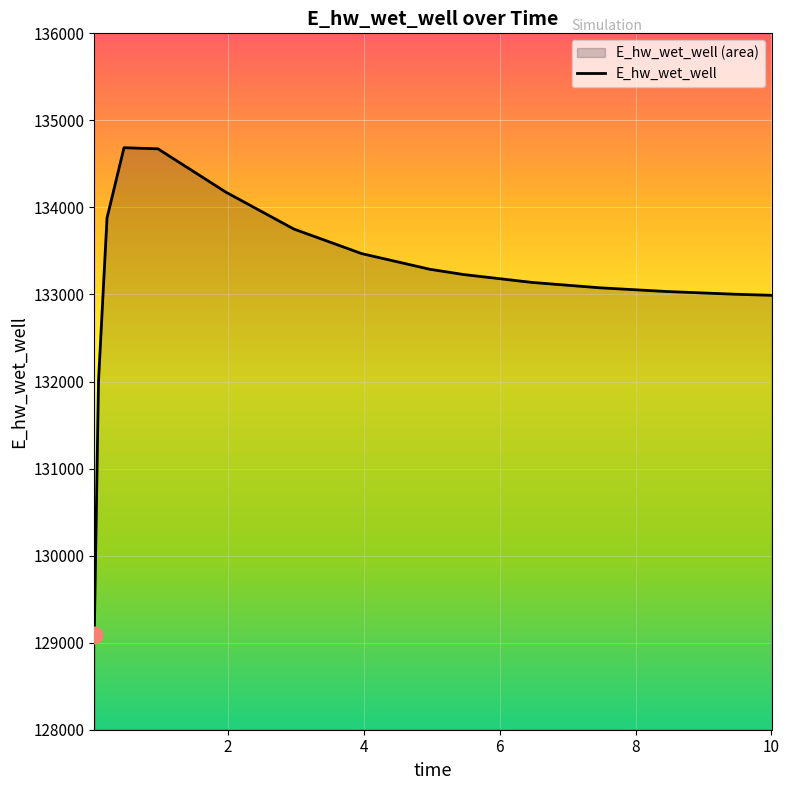

What is the difference between the second highest and minimum values?

5581.2